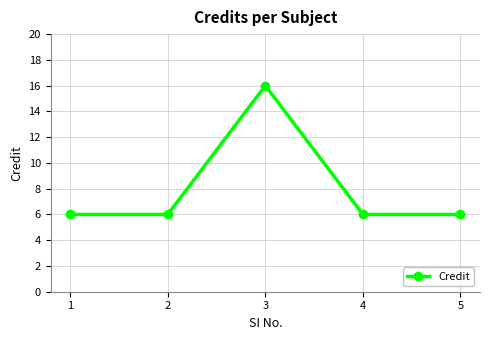

What is the value of the 4th point from the left?

6